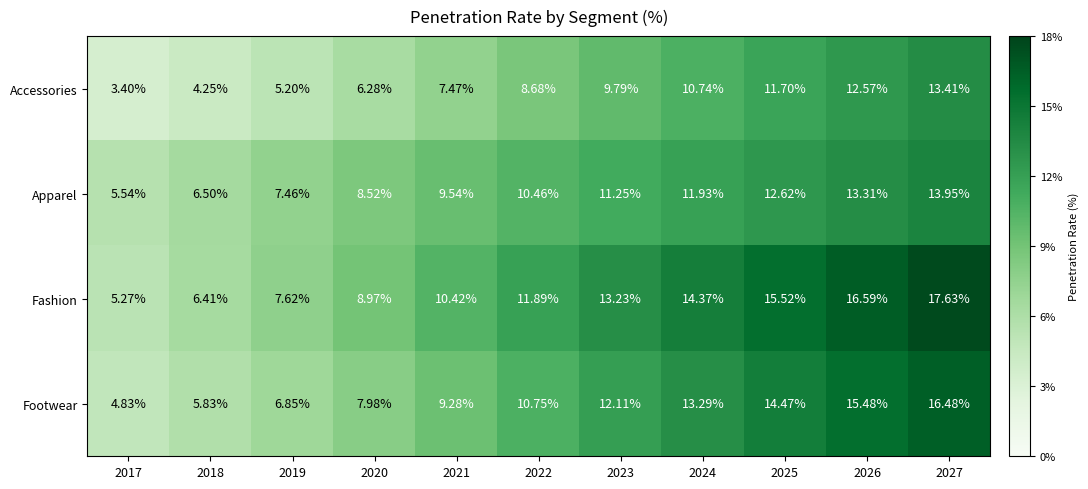

Which series has the largest total across all categories?

Fashion